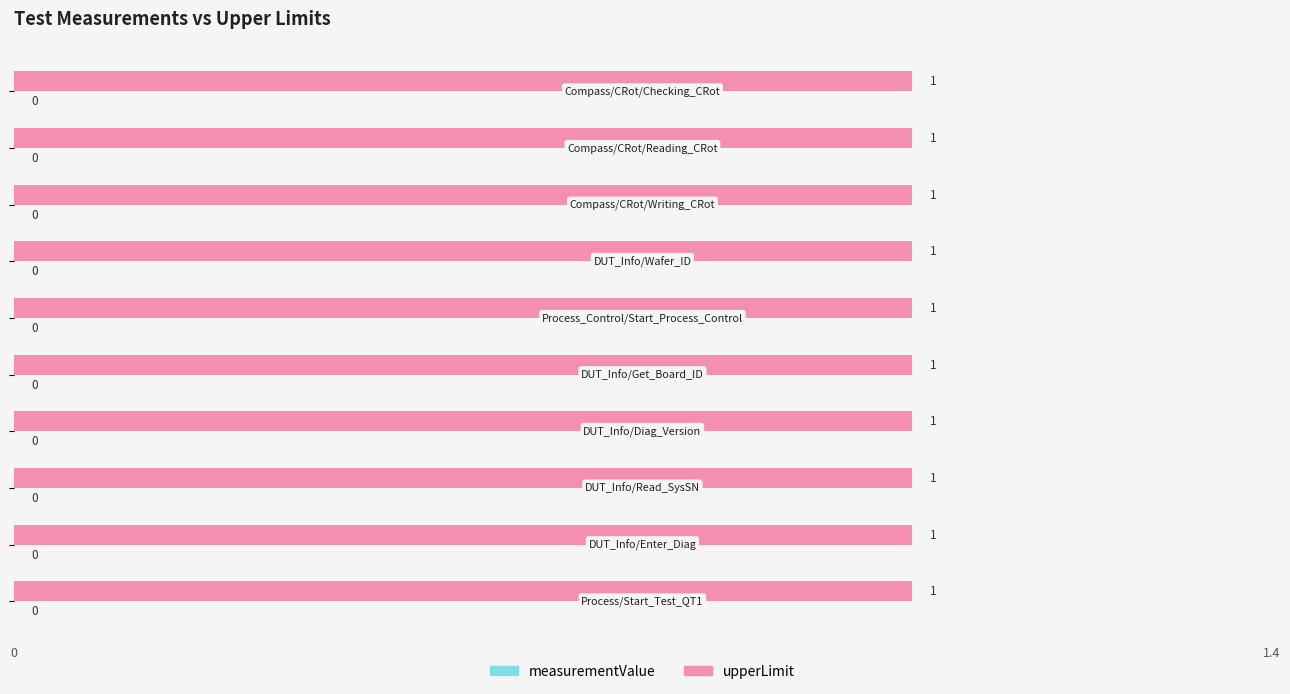

Reading left to right, extract all data points from this chart.

upperLimit: Process/Start_Test_QT1=1	DUT_Info/Enter_Diag=1	DUT_Info/Read_SysSN=1	DUT_Info/Diag_Version=1	DUT_Info/Get_Board_ID=1	Process_Control/Start_Process_Control=1	DUT_Info/Wafer_ID=1	Compass/CRot/Writing_CRot=1	Compass/CRot/Reading_CRot=1	Compass/CRot/Checking_CRot=1
measurementValue: Process/Start_Test_QT1=0	DUT_Info/Enter_Diag=0	DUT_Info/Read_SysSN=0	DUT_Info/Diag_Version=0	DUT_Info/Get_Board_ID=0	Process_Control/Start_Process_Control=0	DUT_Info/Wafer_ID=0	Compass/CRot/Writing_CRot=0	Compass/CRot/Reading_CRot=0	Compass/CRot/Checking_CRot=0